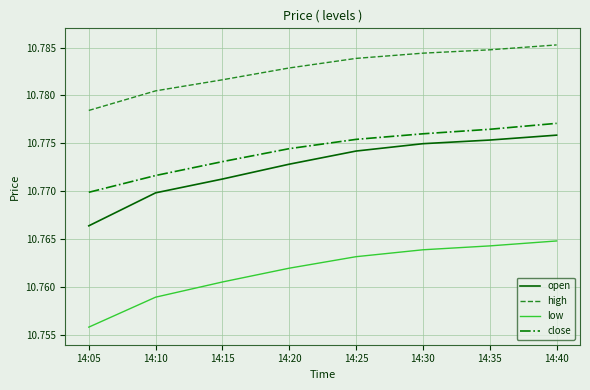

At which category does the chart reach its minimum across all series?

14:05